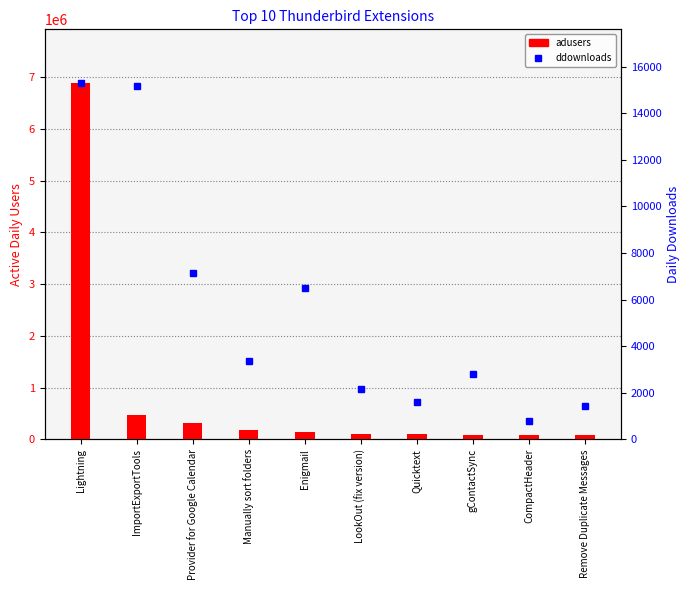

Is the value of ddownloads at Remove Duplicate Messages greater than the value of adusers at LookOut (fix version)?

No